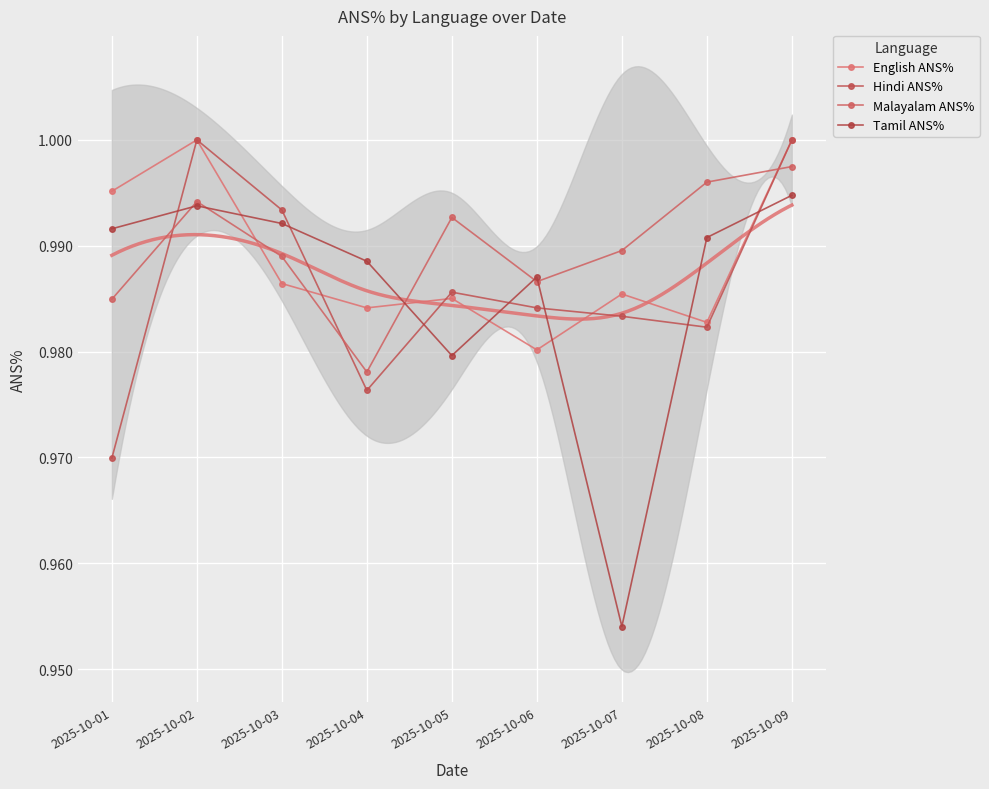

What is the minimum value for Hindi ANS%?

1.0